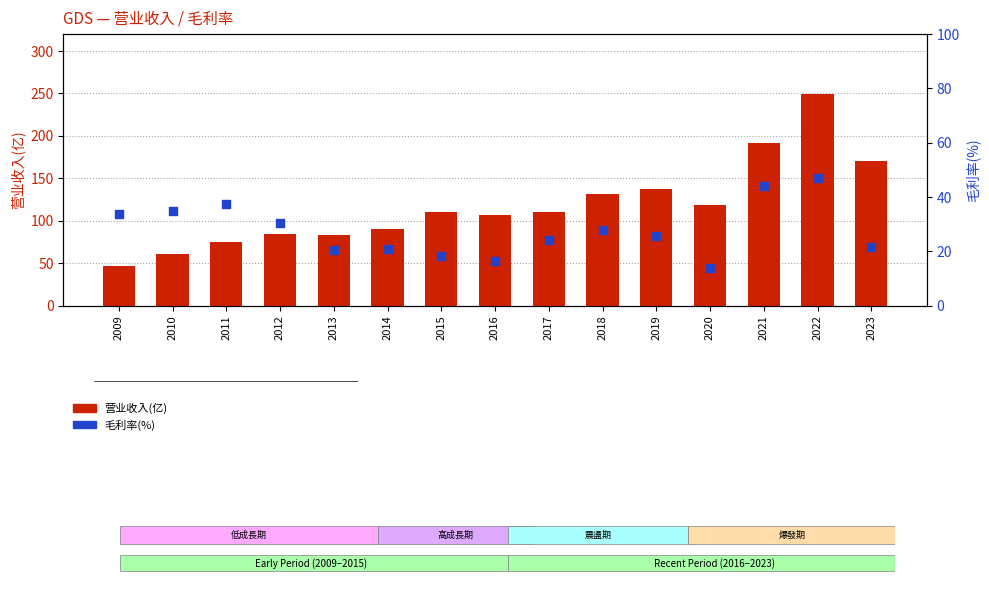

What is the total value across all series at 2009?

80.6